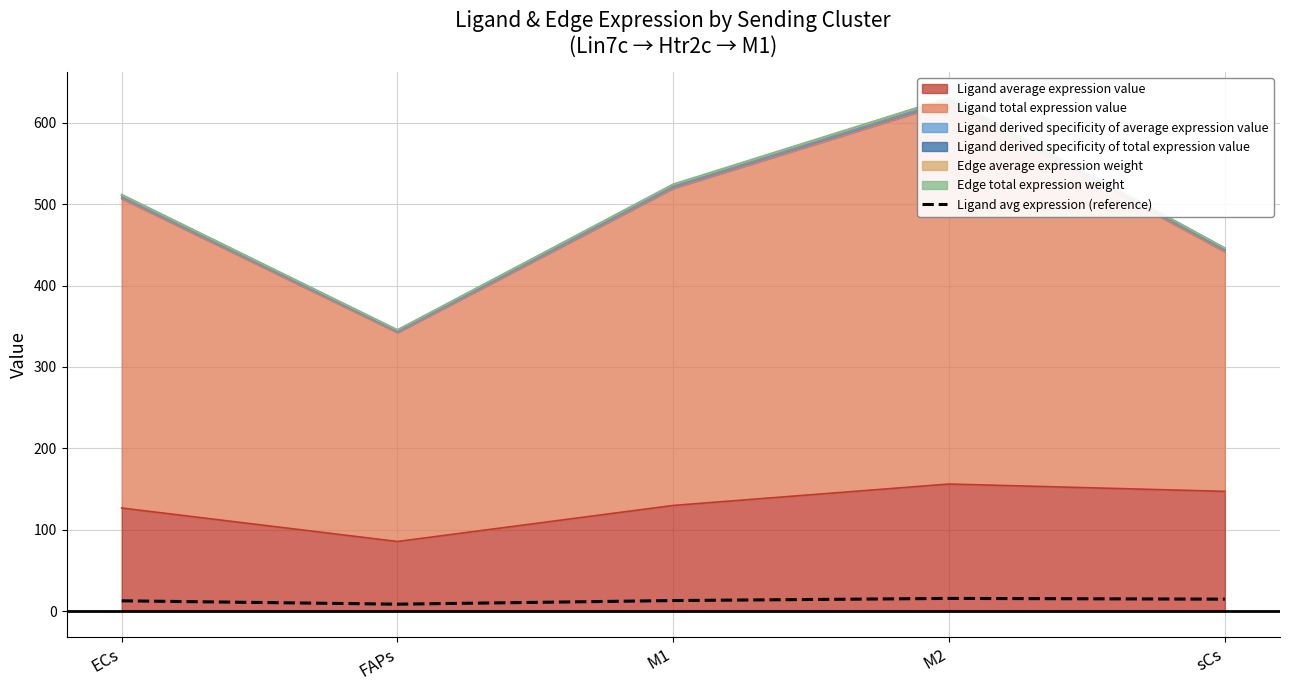

What is the ratio of the value at sCs to the value at M1?

1.1